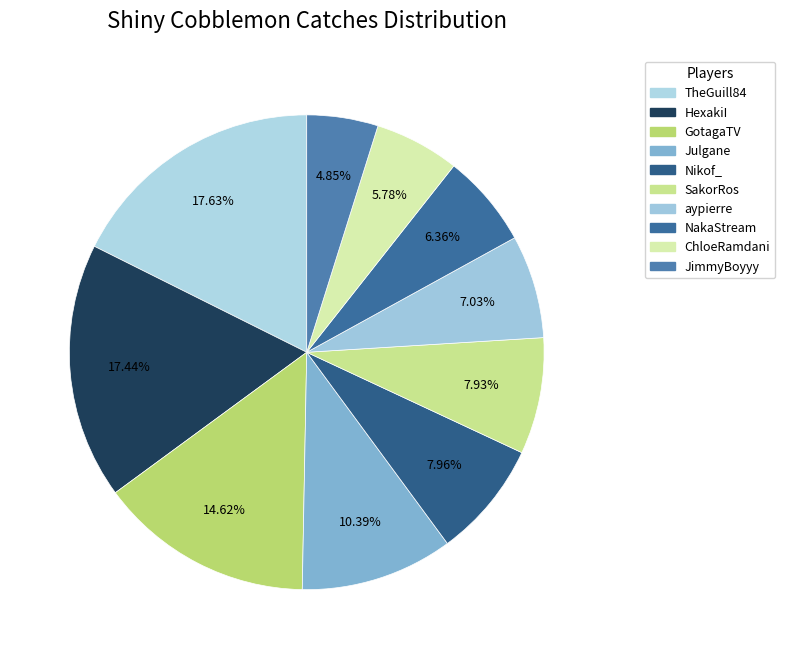

Is it true that TheGuill84 is 18% of the pie?

True